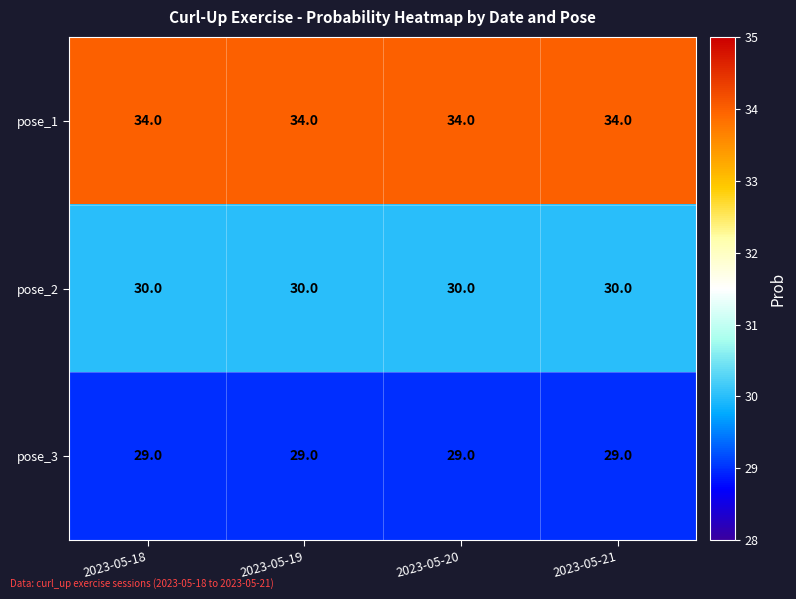

What is the maximum value shown in the chart?

34